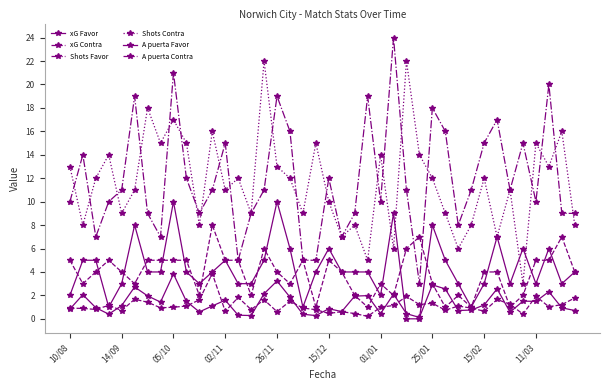

What is the difference between the maximum and minimum values in the A puerta Favor series?

10.0